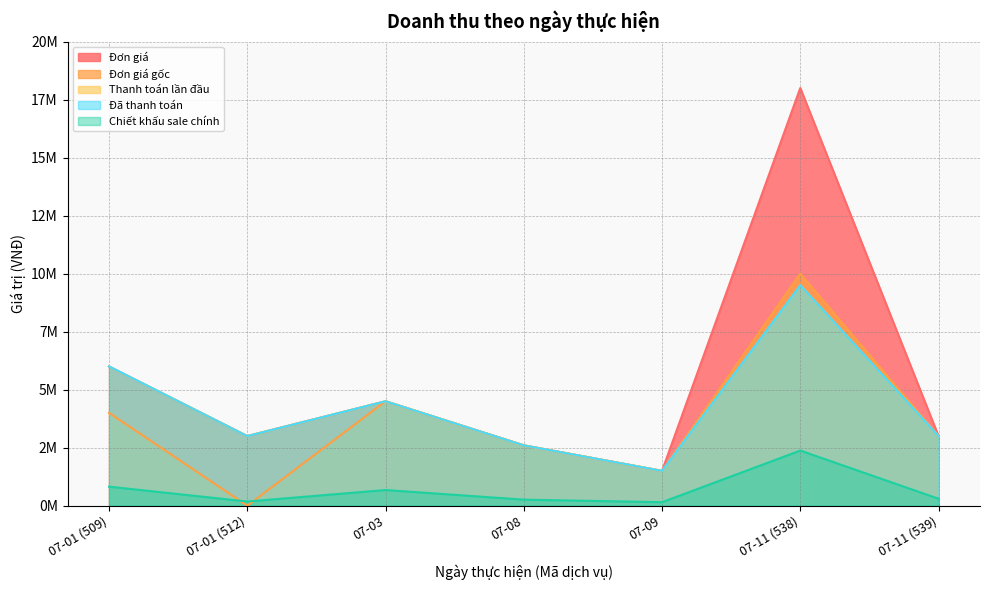

The Chiết khấu sale chính series shows 3161058 at 07-11 (538). True or false?

False